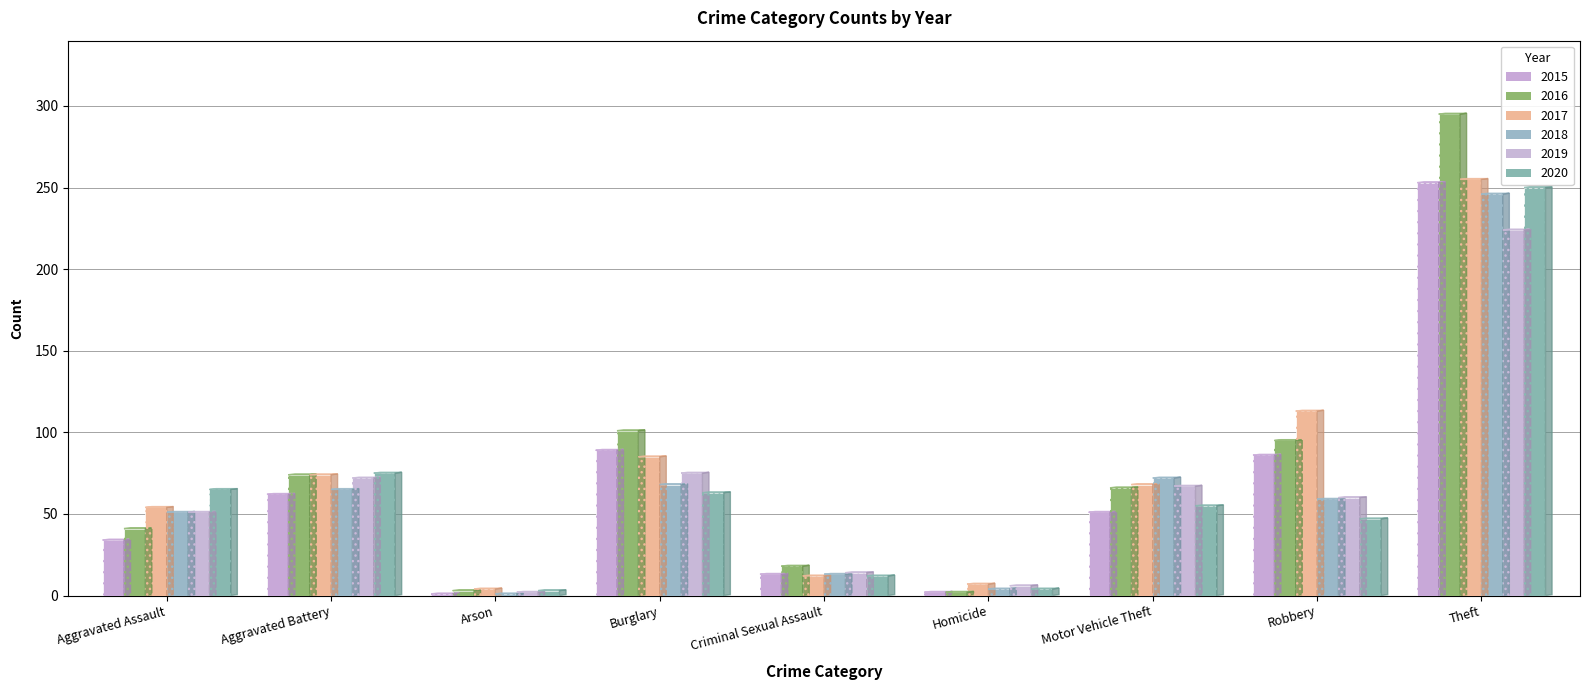

Is it true that 2020 equals 250 at Theft?

True